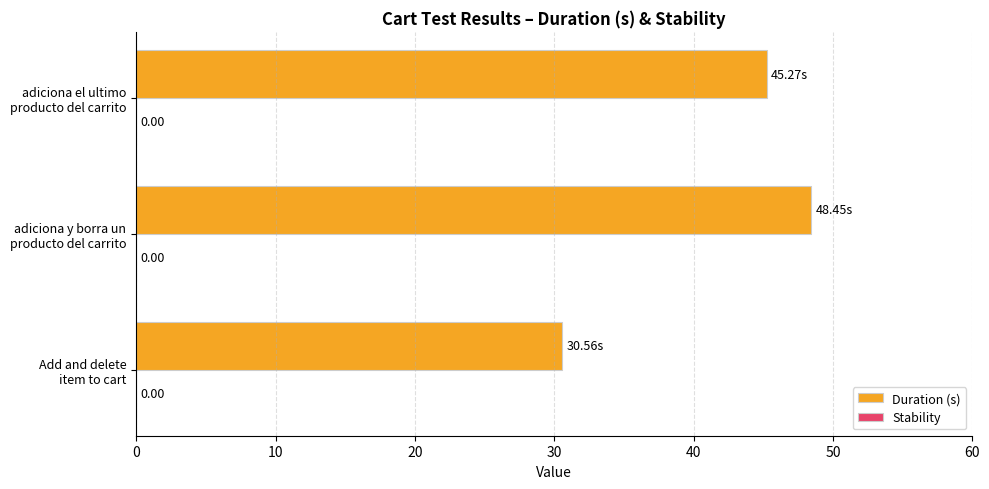

How many bars are there in total?

3